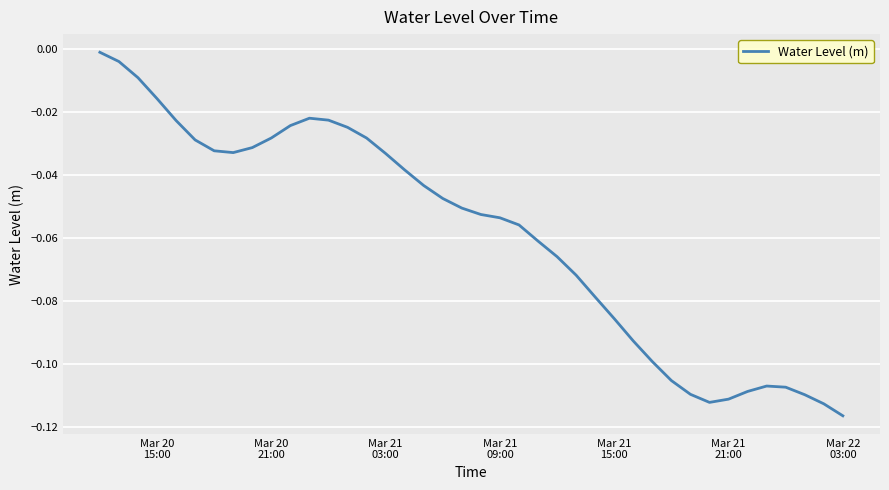

Does the chart display data point markers on the line(s)?

No